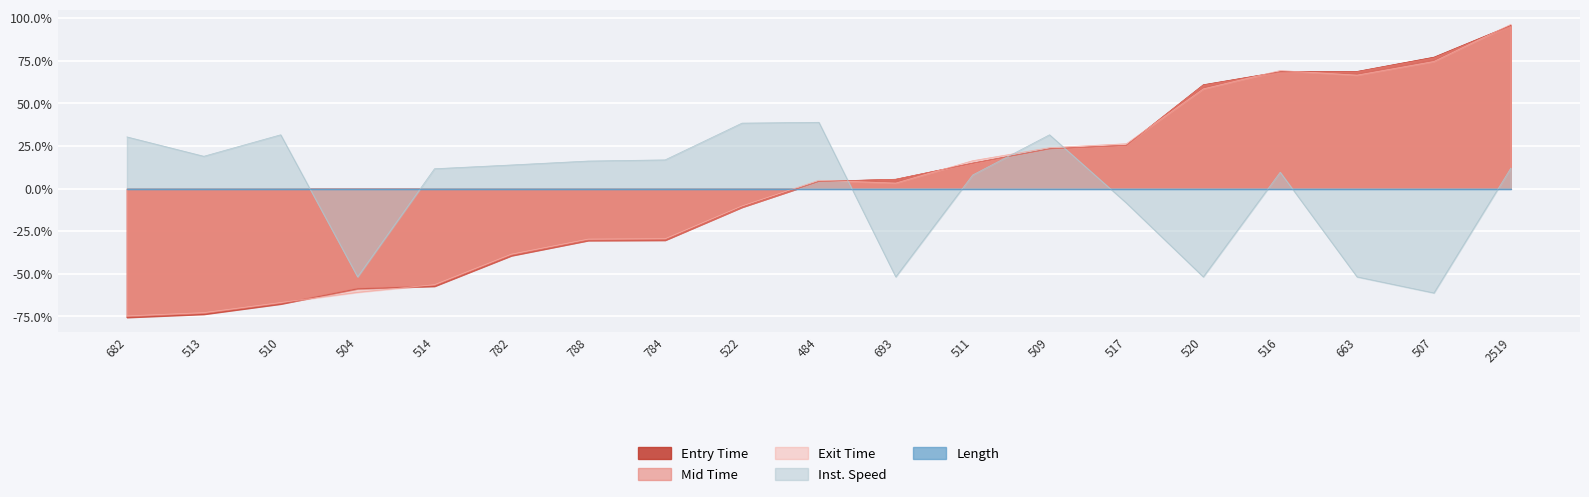

How many data points in entry are above 0?

10